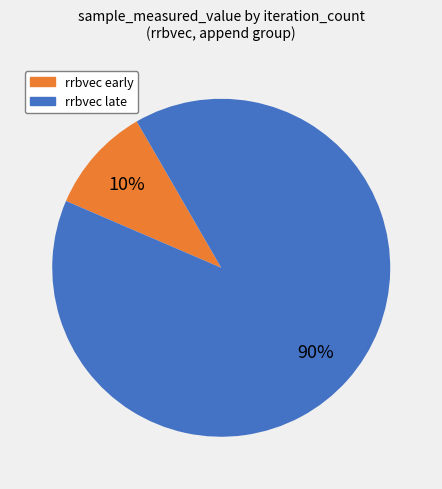

Is there a majority slice in this chart?

Yes